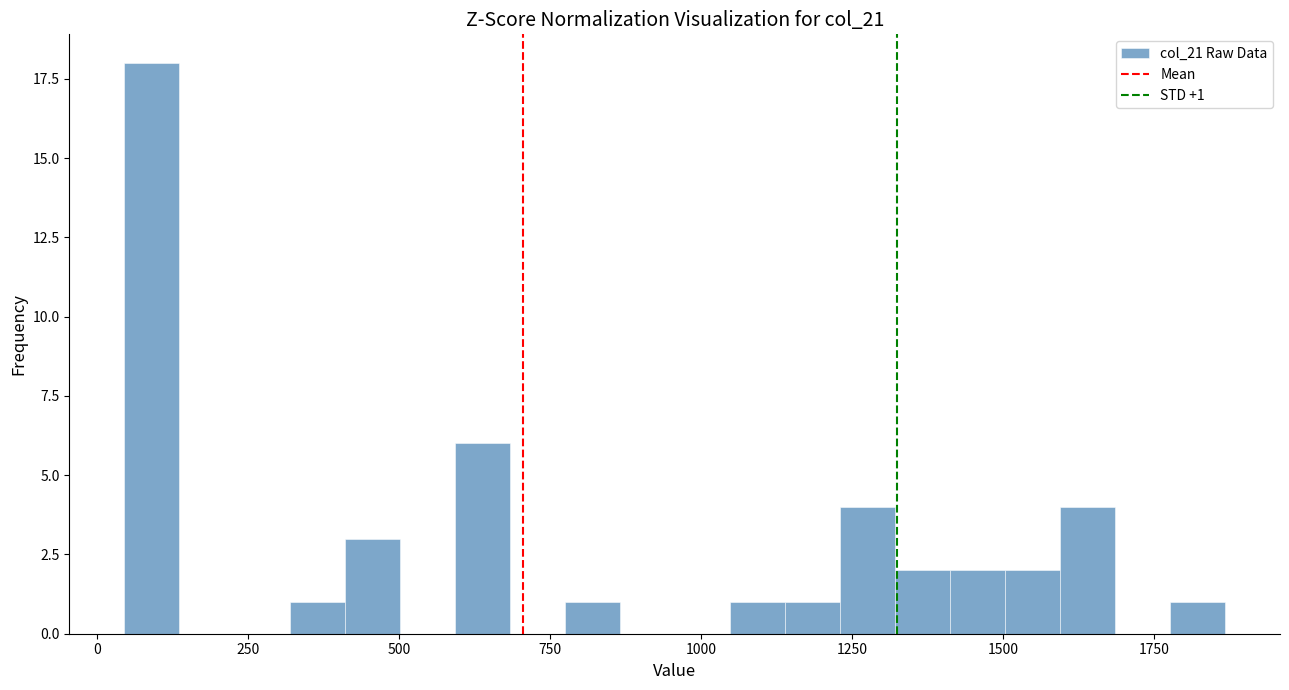

Around what value on the x-axis is the tallest bar? Give the approximate position of its centre, as read against the axis.

100